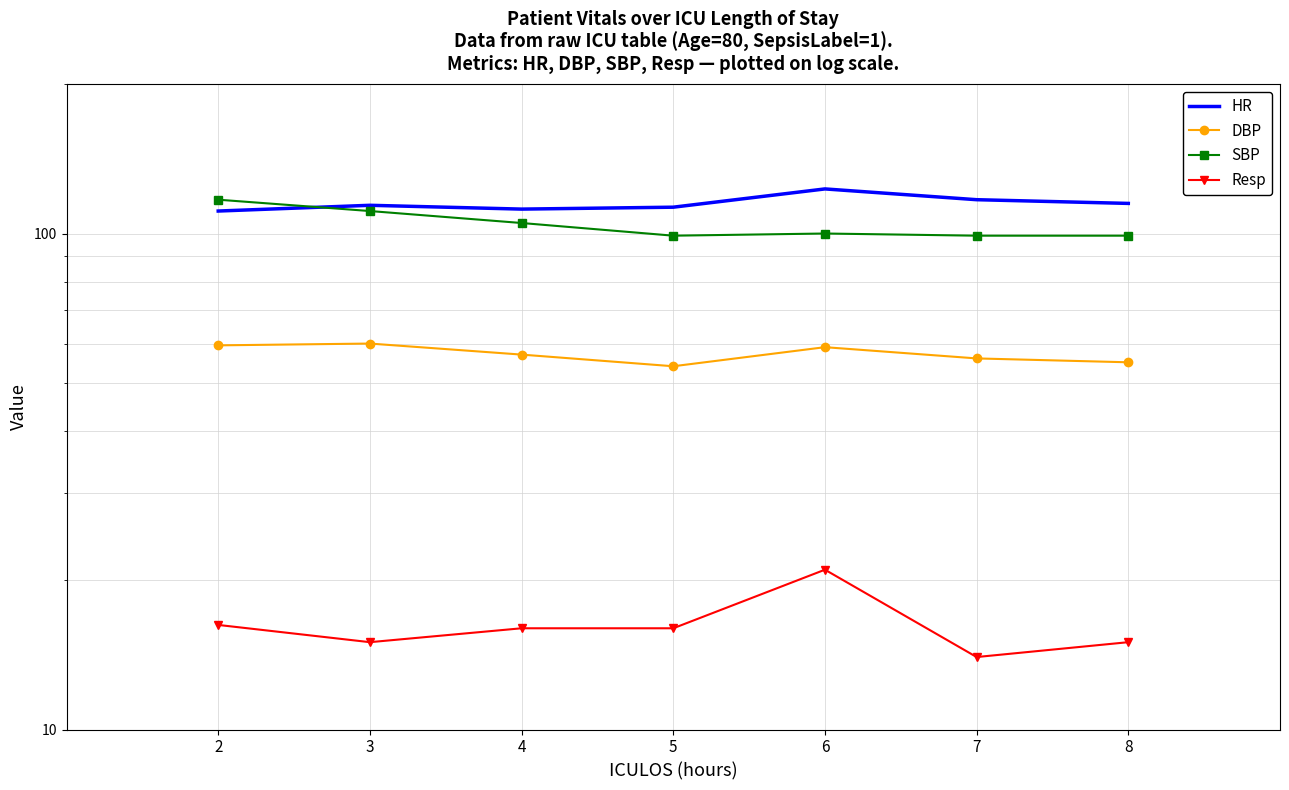

After their last crossing, which series has the higher values: SBP or HR?

HR